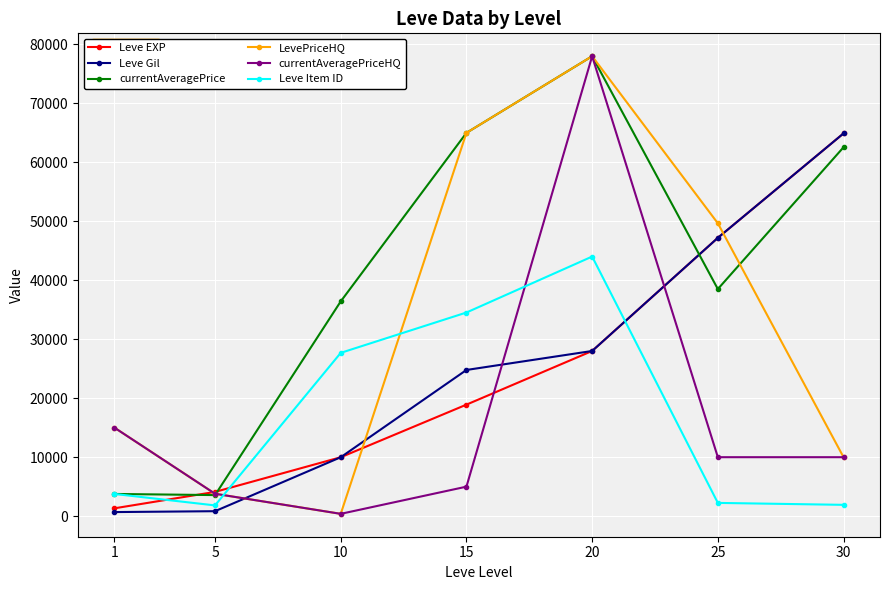

Where is currentAveragePriceHQ nearest to the value 39195?

1